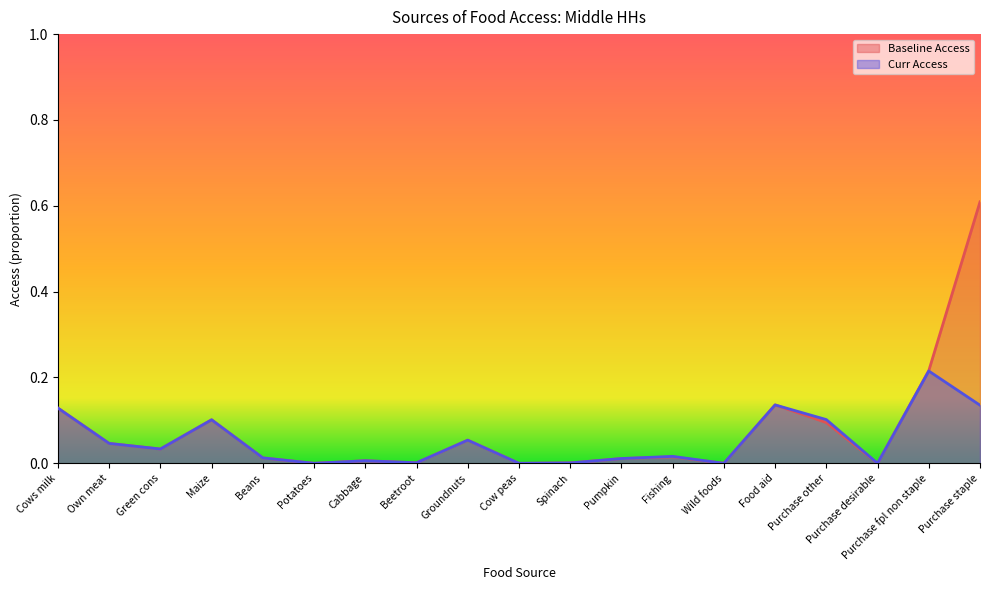

Does the chart have visible grid lines?

No